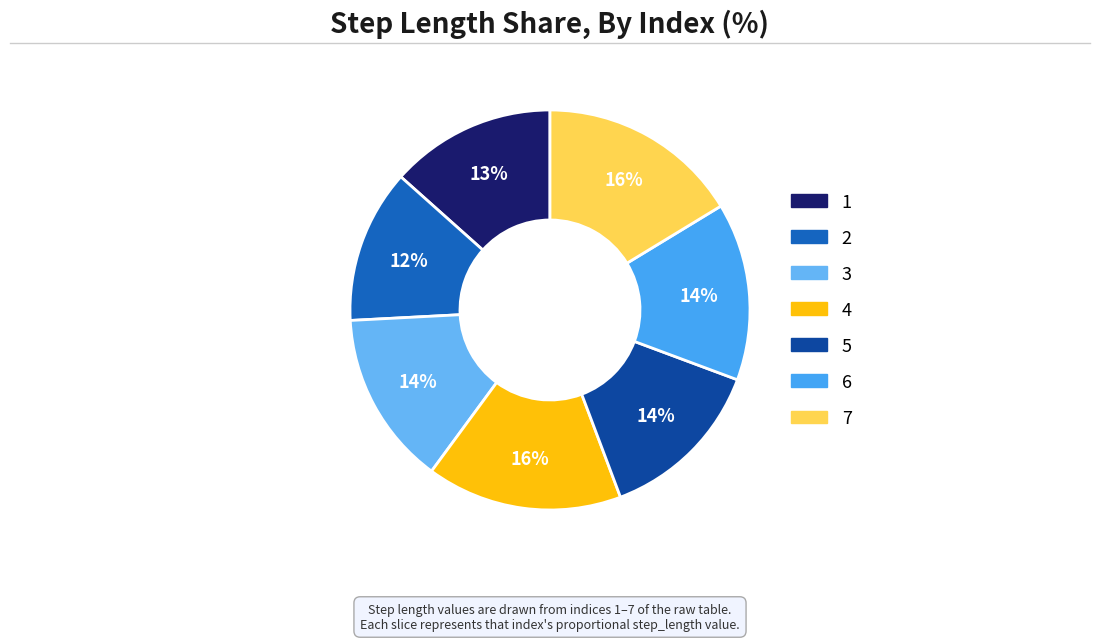

To the nearest percent, what is the average slice percentage?

14%